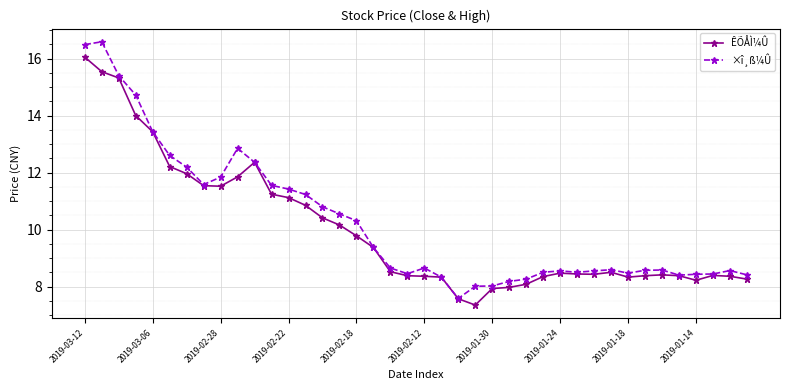

What is the value of the ÊÕÅÌ¼Û point at the 7th from the left?

12.0